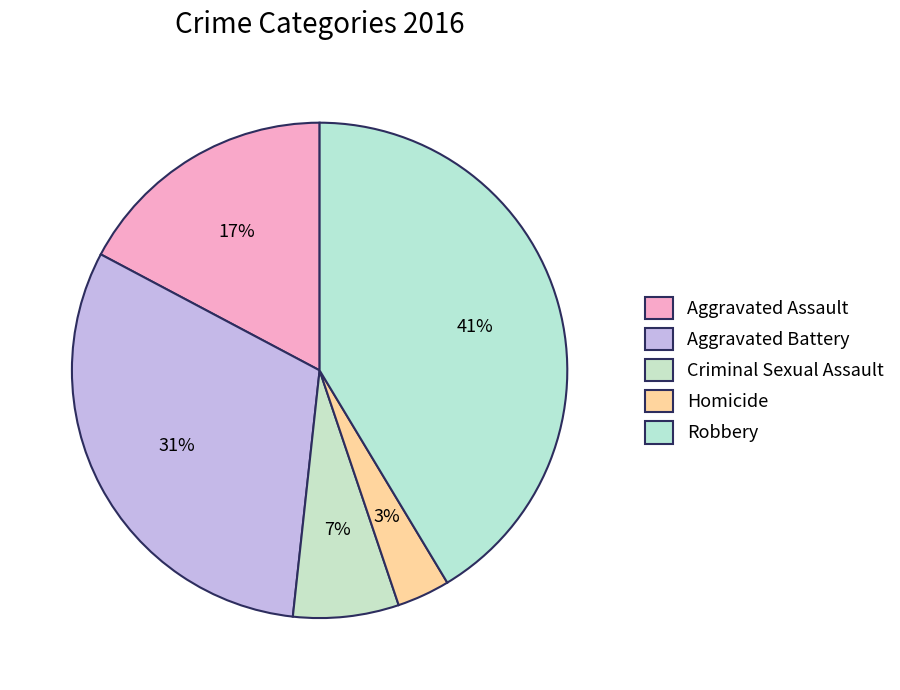

How many segments does this pie chart have?

5